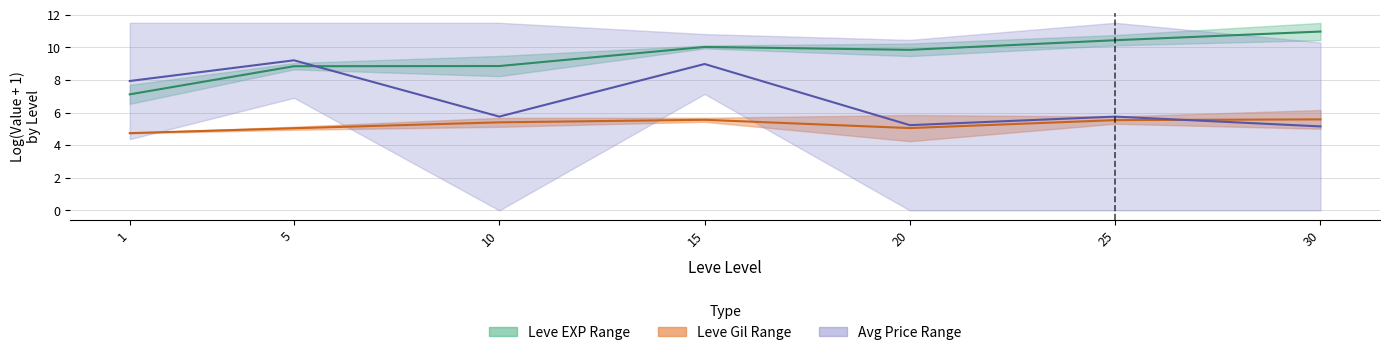

The value of Leve EXP Mid at 5 is 8.8. True or false?

True